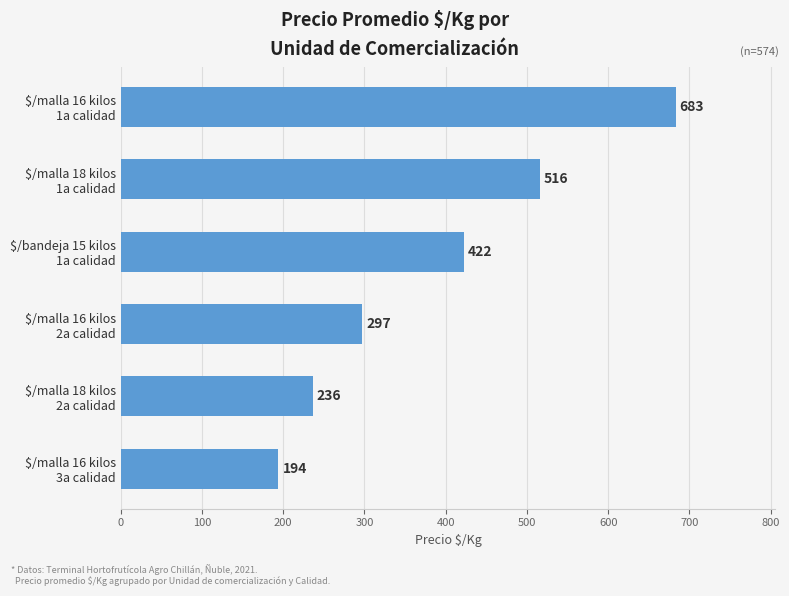

List the labels in order of value, smallest first.

$/malla 16 kilos
3a calidad, $/malla 18 kilos
2a calidad, $/malla 16 kilos
2a calidad, $/bandeja 15 kilos
1a calidad, $/malla 18 kilos
1a calidad, $/malla 16 kilos
1a calidad